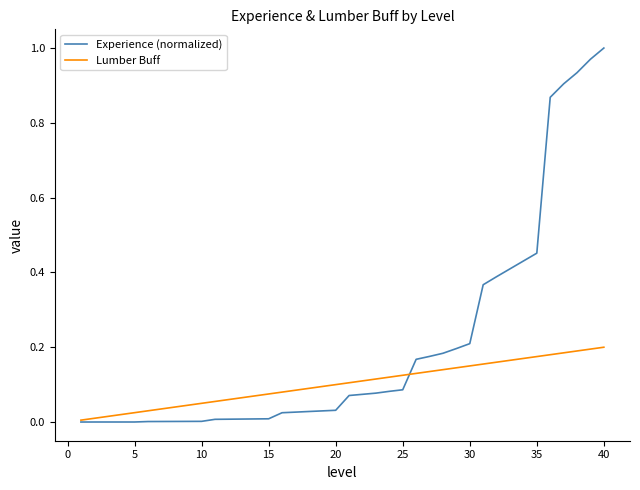

Which series has the largest range (max minus min)?

Experience (normalized)